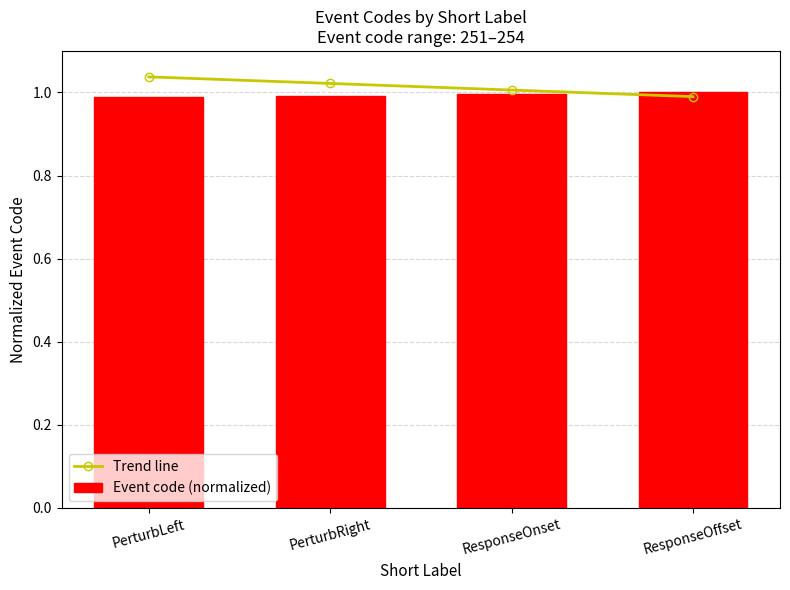

Rank the categories by Trend line value from lowest to highest.

ResponseOffset, ResponseOnset, PerturbRight, PerturbLeft